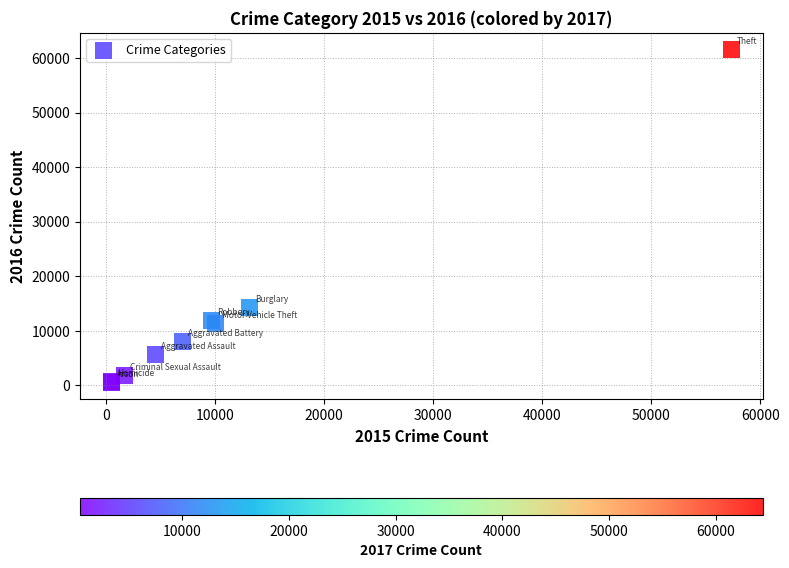

What Y value in the scatter plot is closest to 31066?

14289